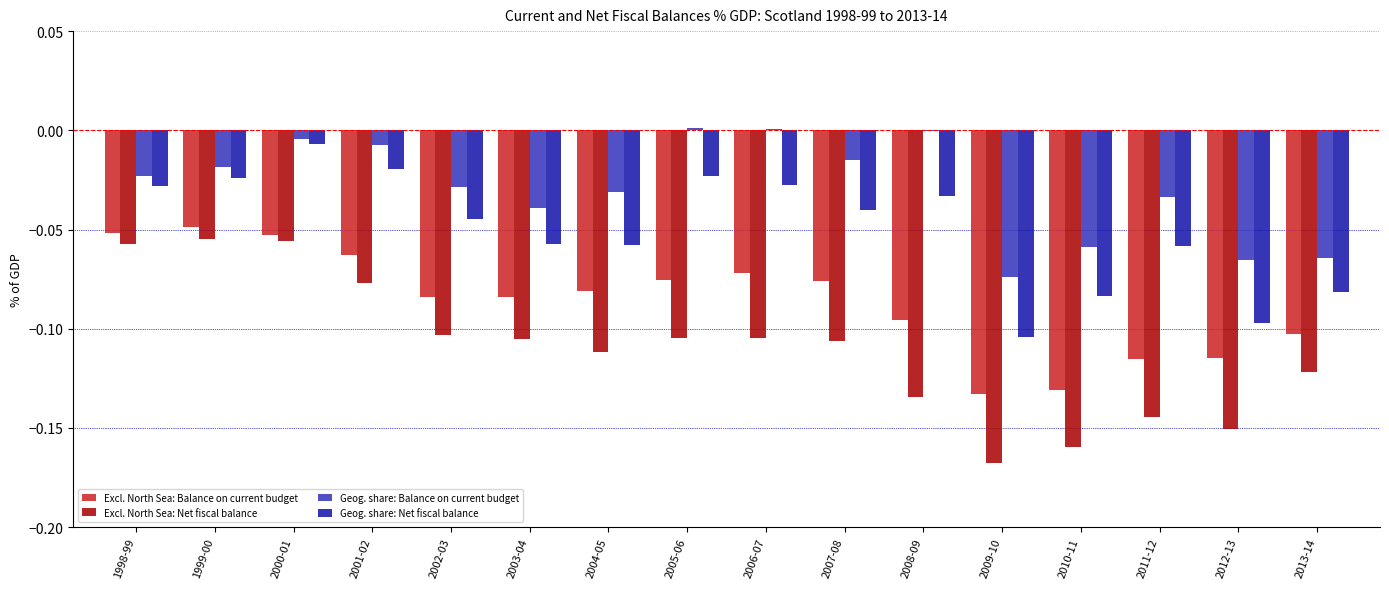

How many distinct data groups are displayed?

4